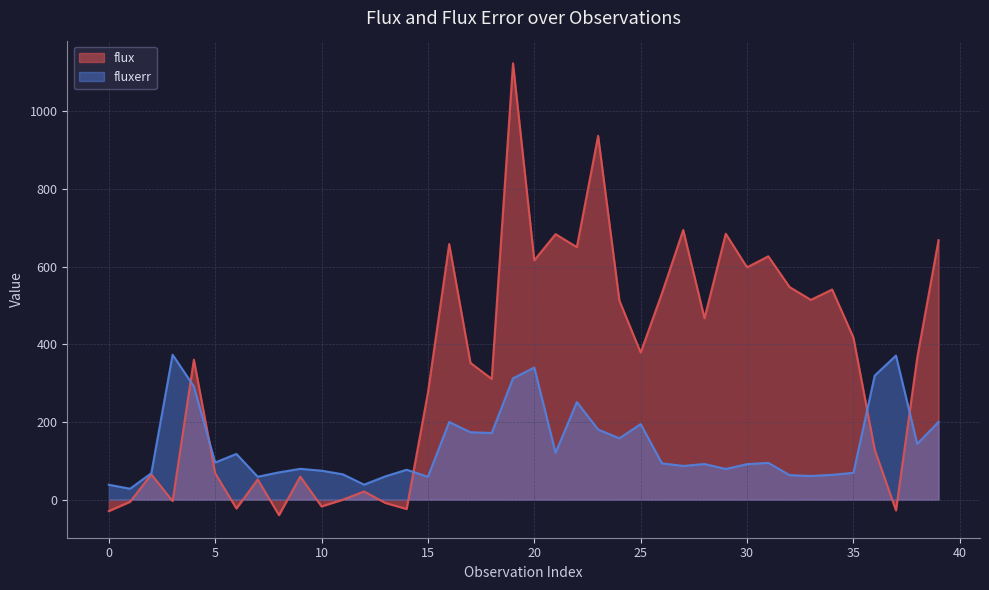

The value of fluxerr at 6 is 117.8. True or false?

True